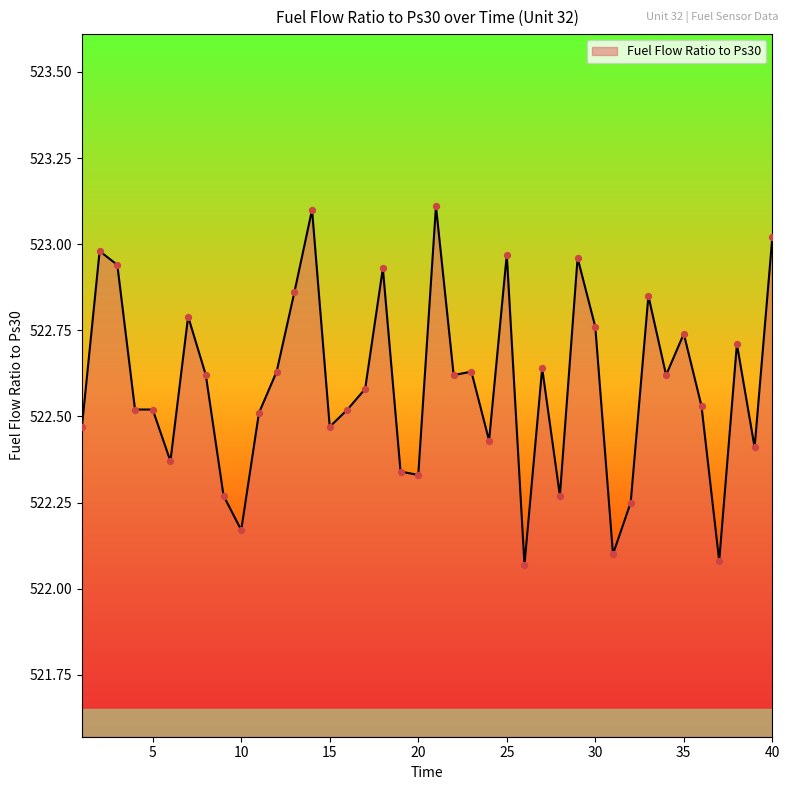

What is the difference between the maximum and minimum values?

1.0